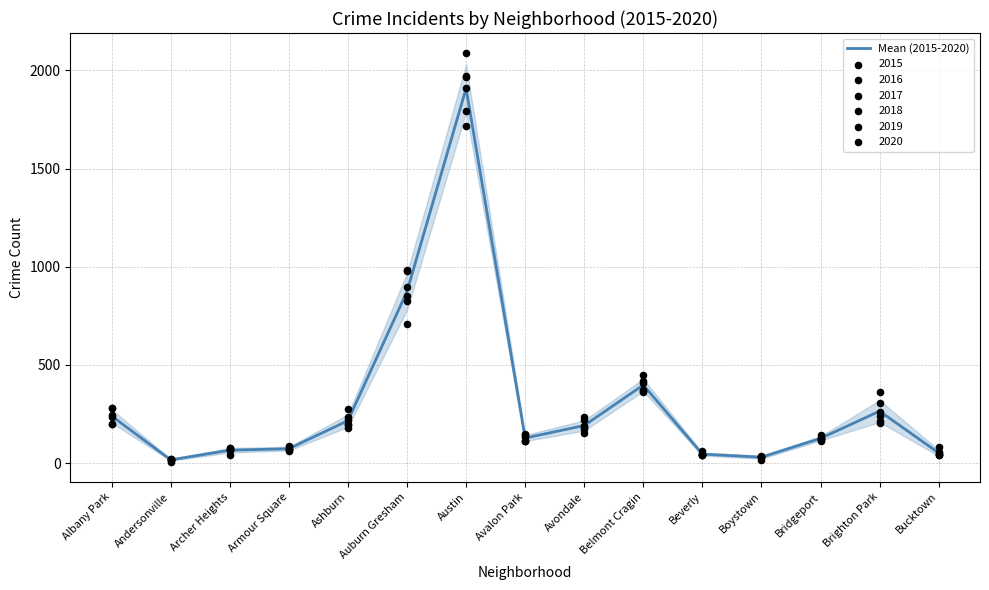

Which has a higher value, Ashburn or Archer Heights?

Ashburn